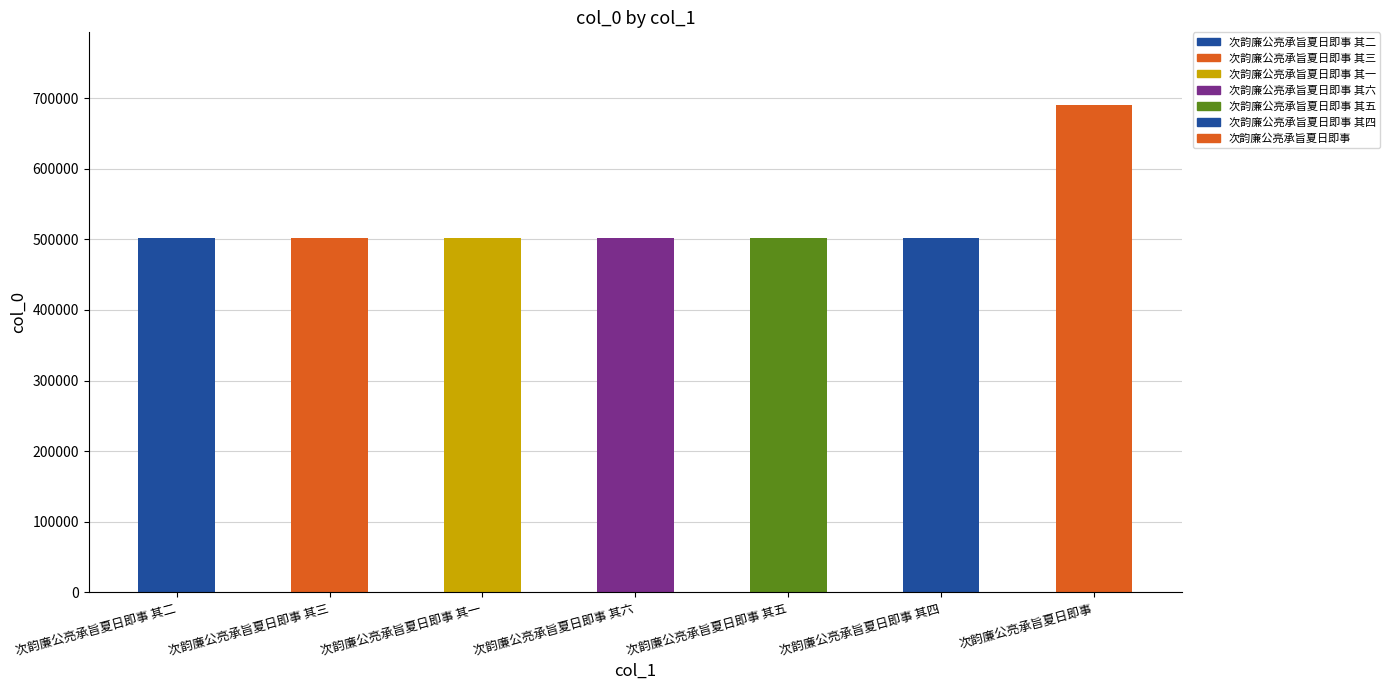

What is the value of the 3rd bar from the left?

501421